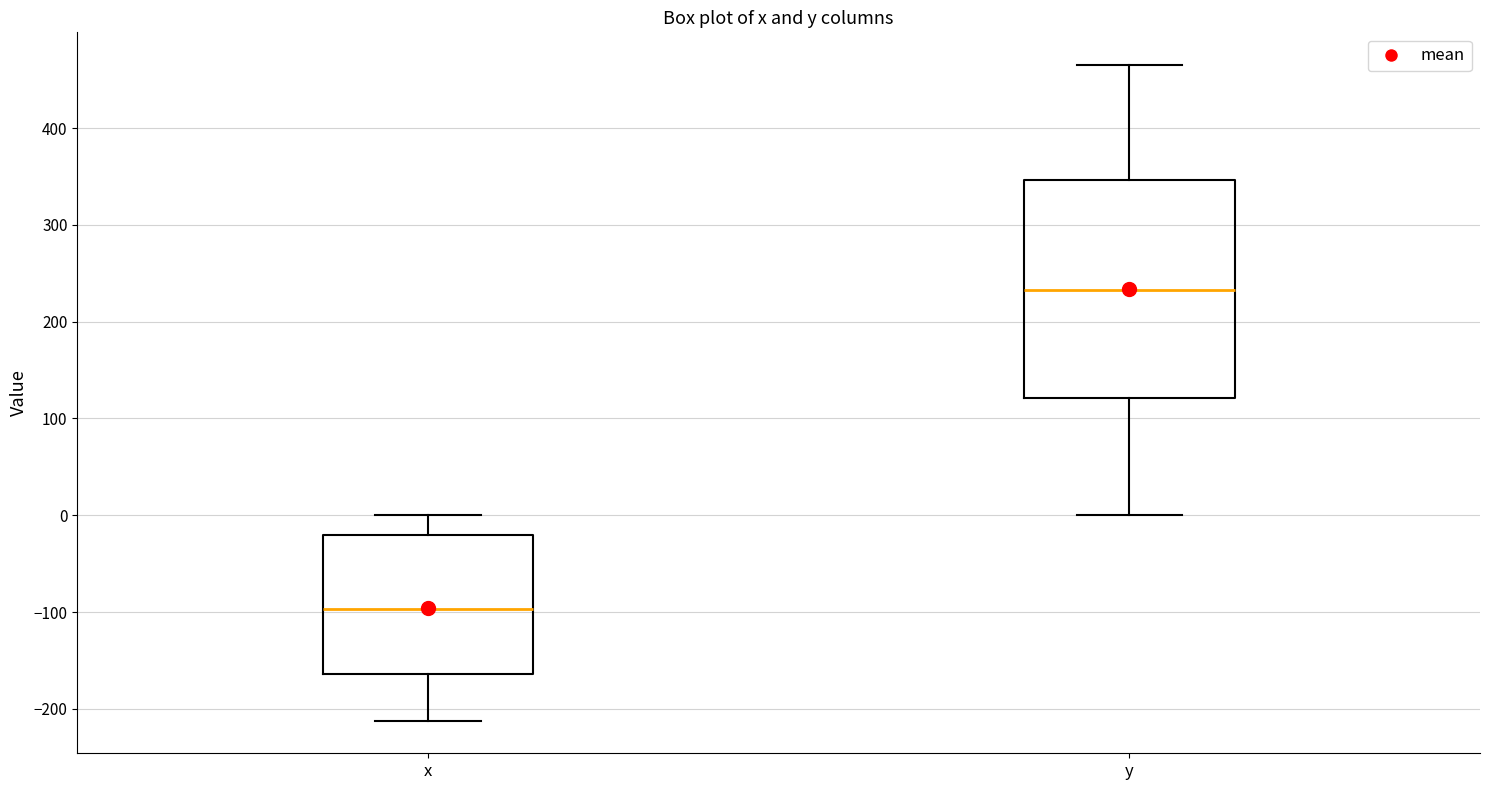

Reading left to right, transcribe this box plot: for each box, give where its median line is, the range the box spans, and where its two whiskers end, as read against the y-axis. The values are not printed on the chart, so give them approximately, as read against the axis.

x: median -100, box -160 to -20, whiskers -210 to 0
y: median 230, box 120 to 350, whiskers 0 to 470